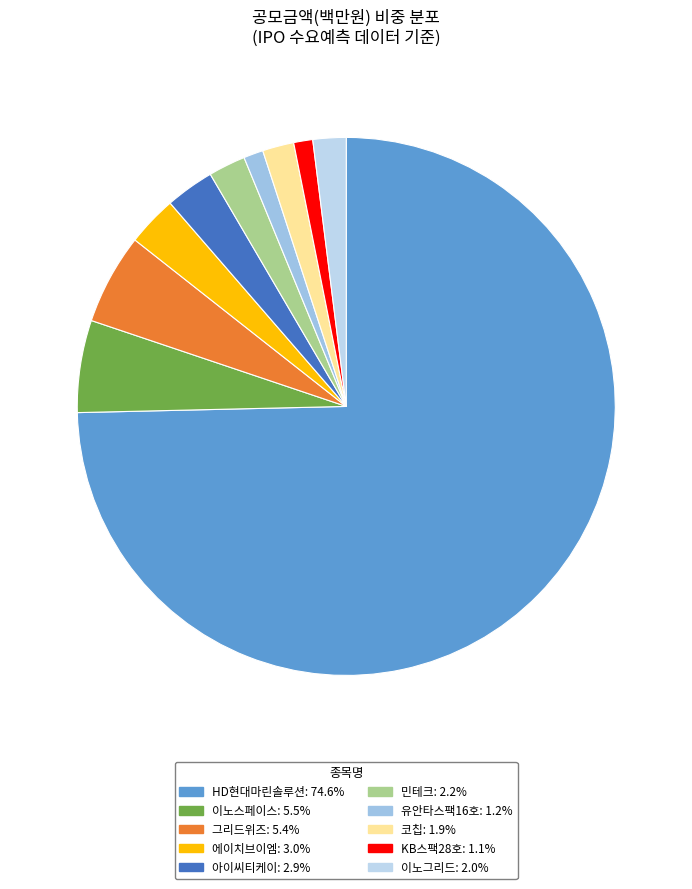

To the nearest percent, what percentage of the pie is 이노그리드?

2%